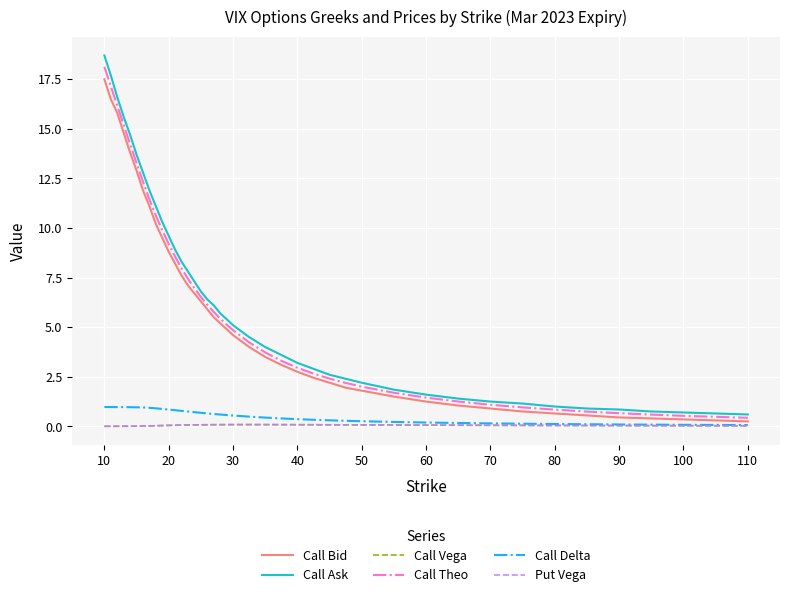

Is this an area chart (filled region under the line)?

No